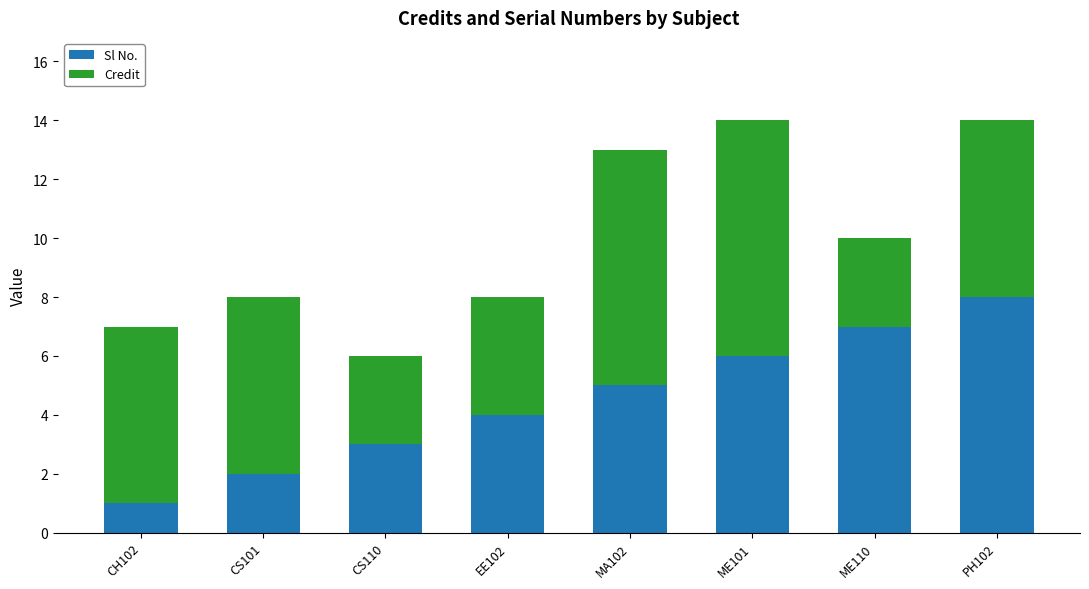

Reading left to right, list the values for the Sl No. series.

CH102=1	CS101=2	CS110=3	EE102=4	MA102=5	ME101=6	ME110=7	PH102=8